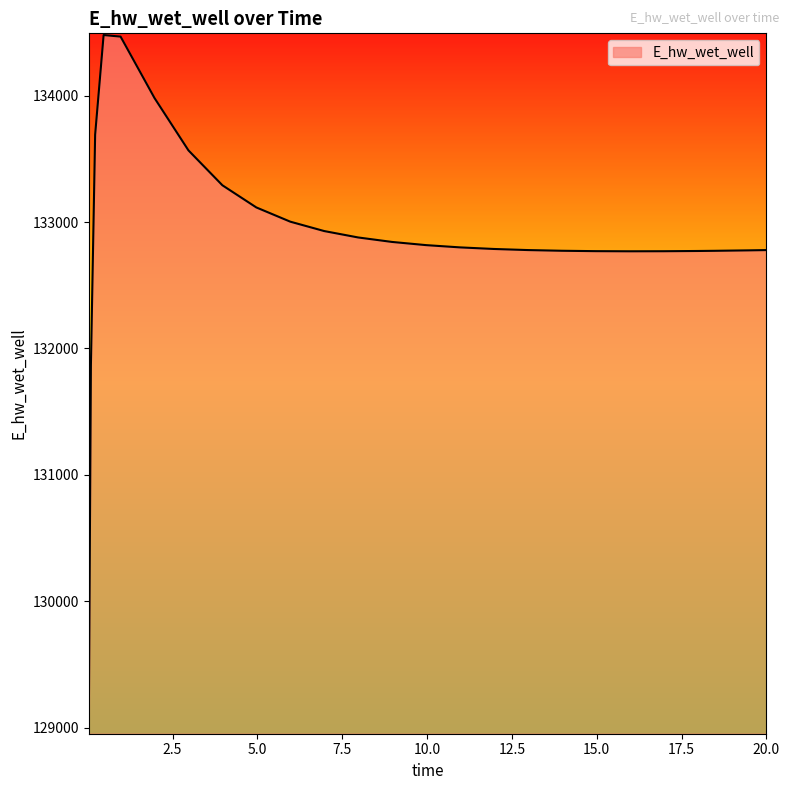

What is the difference between the maximum and minimum values?

5465.3